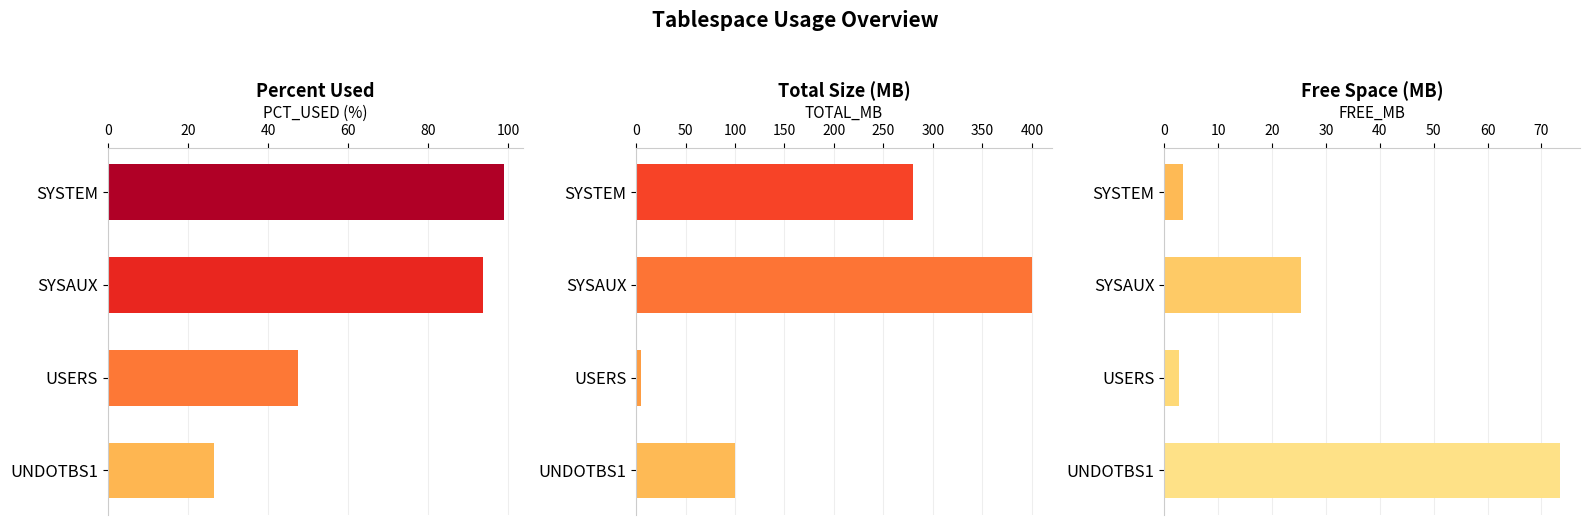

How many bars are there in each group?

3